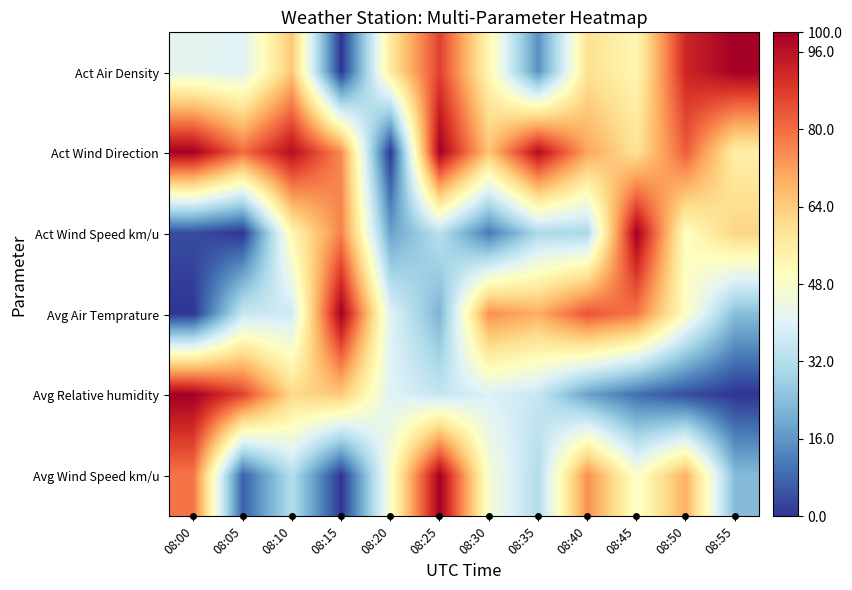

Reading left to right, transcribe all the data shown in this chart.

Act Air Density: 08:00=41.4	08:05=40.2	08:10=64.9	08:15=0.0	08:20=57.0	08:25=86.9	08:30=52.7	08:35=15.0	08:40=59.2	08:45=52.6	08:50=92.1	08:55=100.0
Act Wind Direction: 08:00=99.9	08:05=80.2	08:10=96.9	08:15=75.3	08:20=0.0	08:25=100.0	08:30=65.5	08:35=97.0	08:40=71.1	08:45=58.8	08:50=82.5	08:55=55.0
Act Wind Speed km/u: 08:00=3.9	08:05=0.0	08:10=52.7	08:15=76.8	08:20=18.1	08:25=32.7	08:30=11.0	08:35=30.5	08:40=30.2	08:45=100.0	08:50=49.7	08:55=62.2
Avg Air Temprature: 08:00=0.0	08:05=35.4	08:10=37.0	08:15=100.0	08:20=40.2	08:25=21.8	08:30=74.6	08:35=69.6	08:40=84.0	08:45=78.4	08:50=49.3	08:55=23.6
Avg Relative humidity: 08:00=100.0	08:05=86.9	08:10=61.2	08:15=64.6	08:20=40.3	08:25=34.9	08:30=39.6	08:35=35.4	08:40=18.2	08:45=9.4	08:50=3.8	08:55=0.0
Avg Wind Speed km/u: 08:00=78.7	08:05=7.0	08:10=32.1	08:15=0.0	08:20=48.0	08:25=100.0	08:30=46.9	08:35=31.4	08:40=74.7	08:45=48.2	08:50=69.3	08:55=23.3